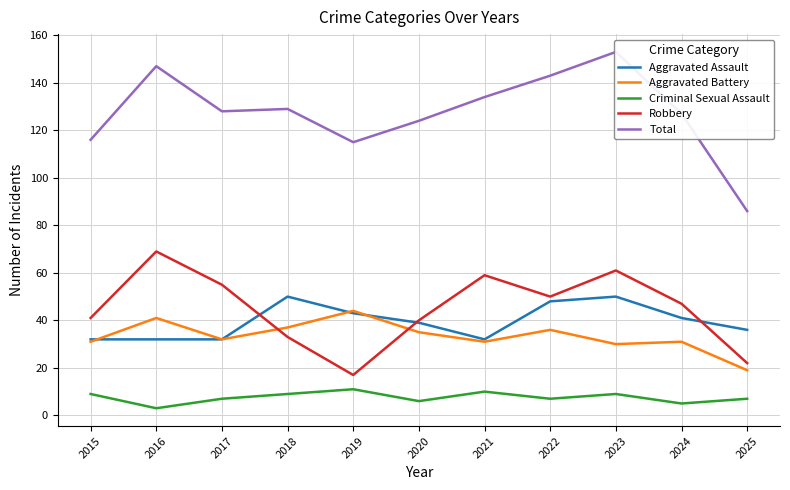

Does the chart display data point markers on the line(s)?

No